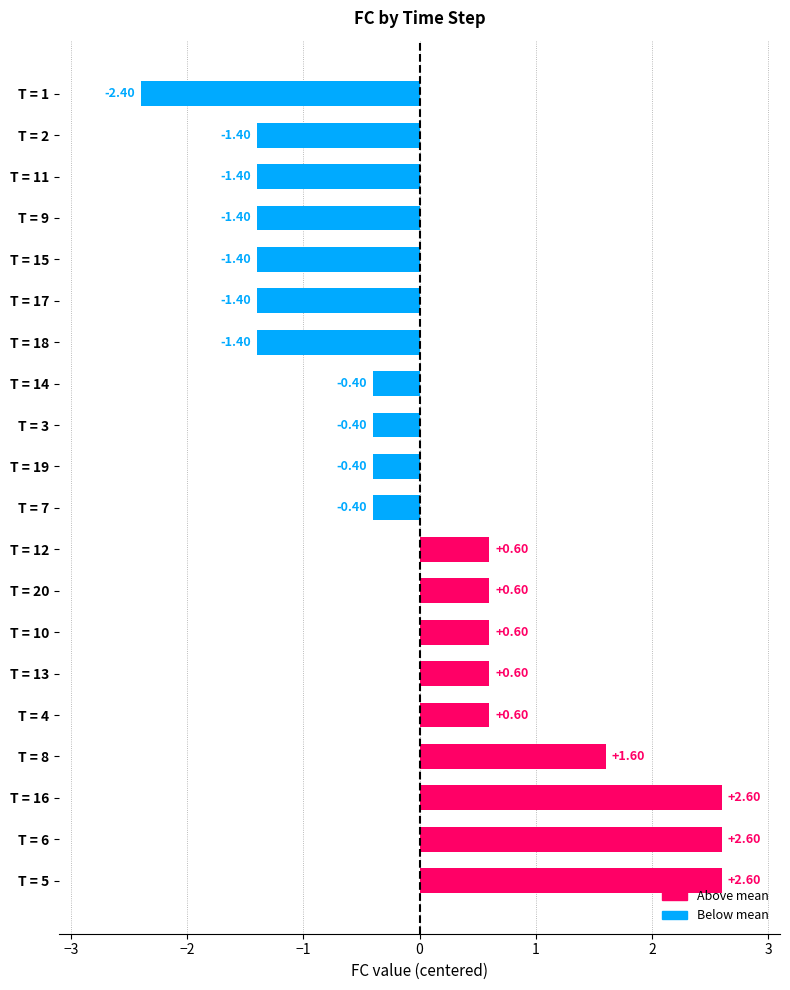

What is the difference between the second highest and minimum values?

5.0